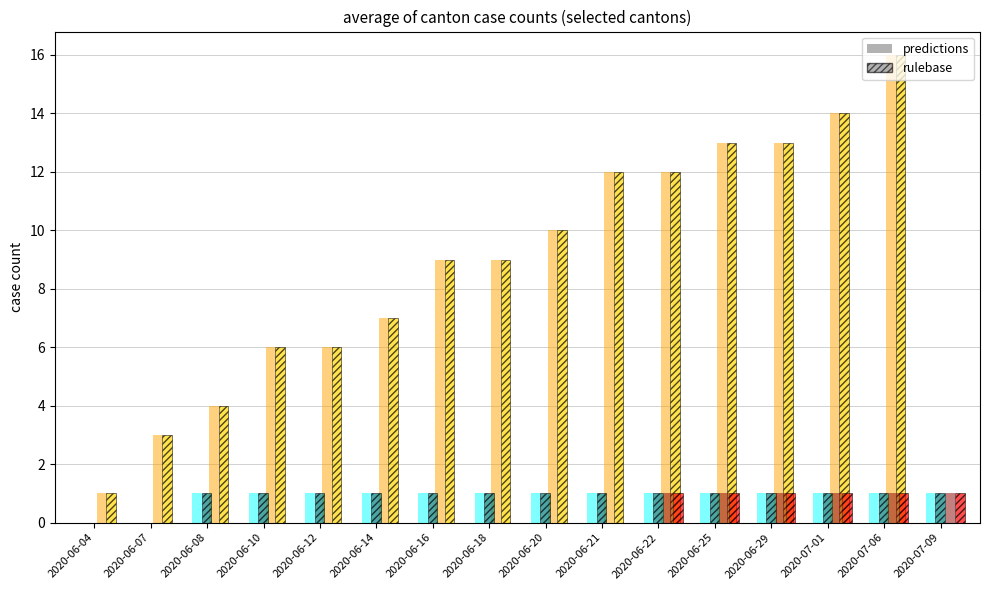

What is the label of the 9th bar from the right?

2020-06-18